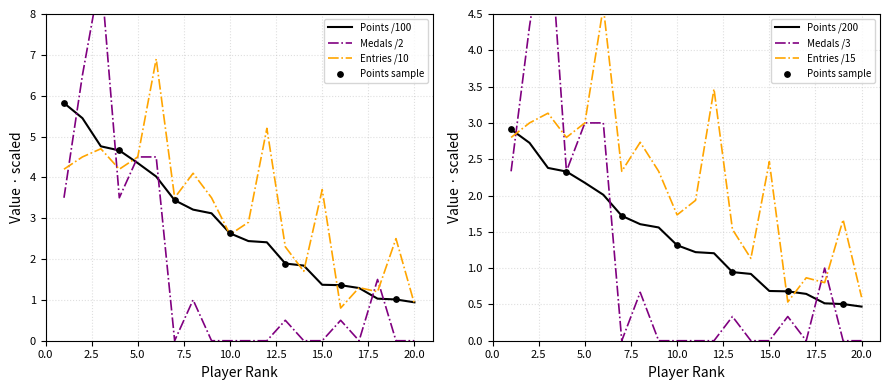

Which series has the largest Y range (max minus min)?

Medals